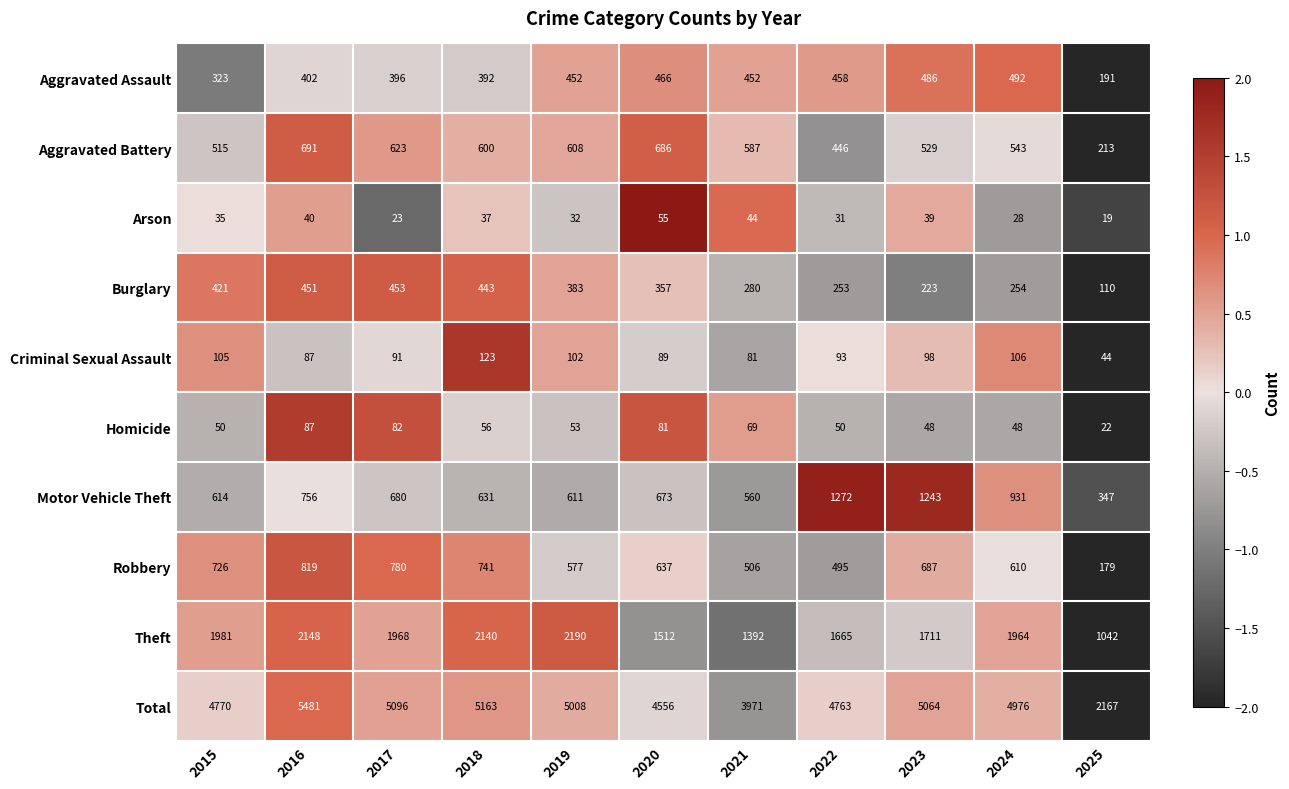

Where is Aggravated Battery nearest to the value 452?

2022